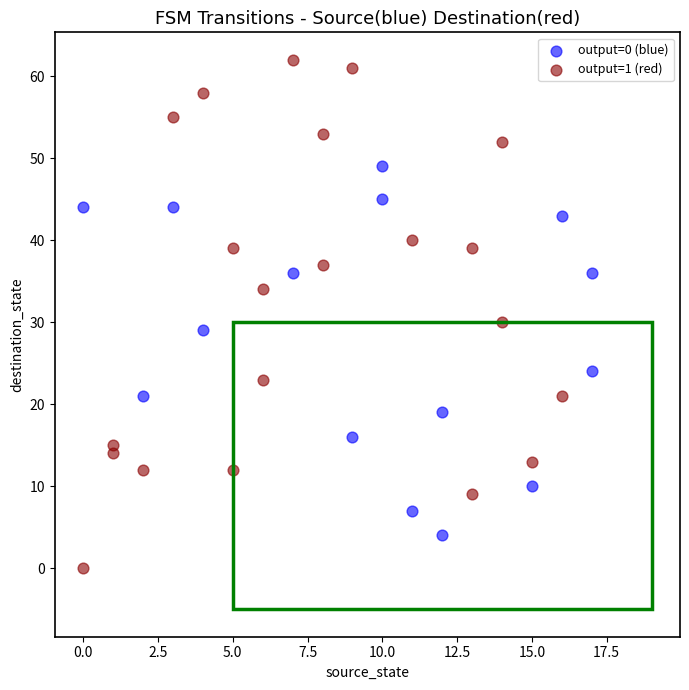

Which series has the widest spread of Y values?

output=1 (red)